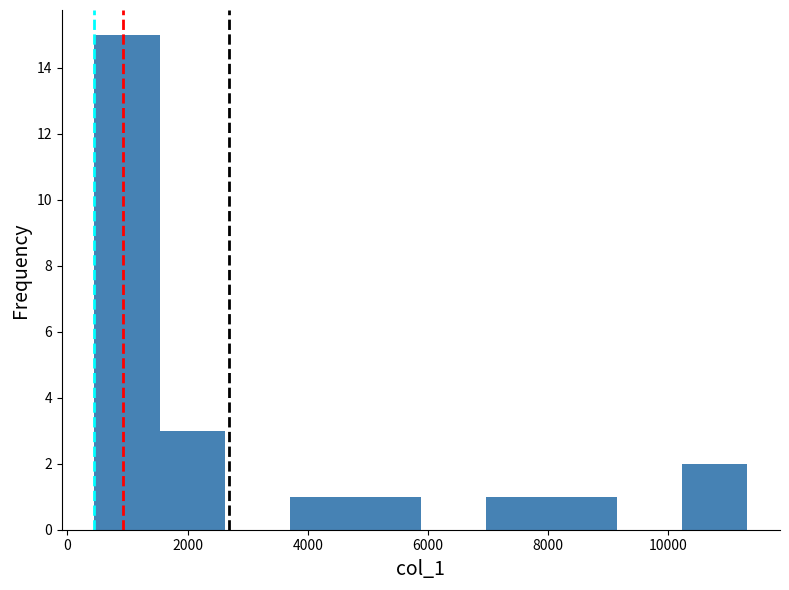

How tall is the bar that spans 8000 to 9200 on the x-axis? Neither the bar edges nor the heights are printed on the chart, so give them approximately, as read against the axes.

1